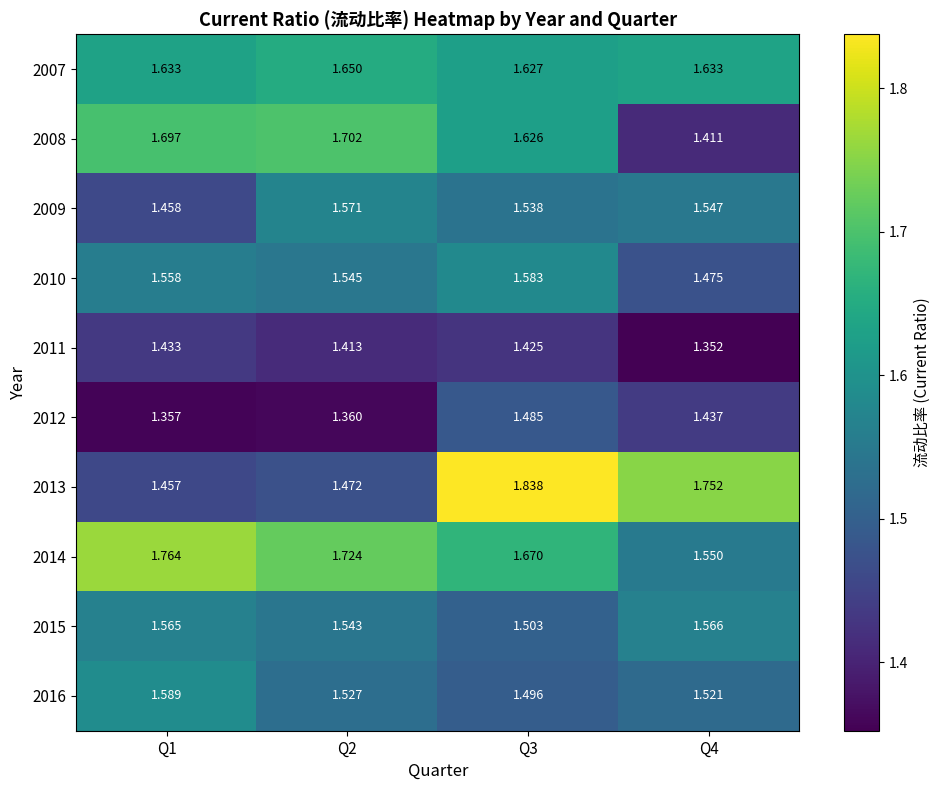

Is the value of 2008 at Q2 greater than the value of 2016 at Q4?

Yes